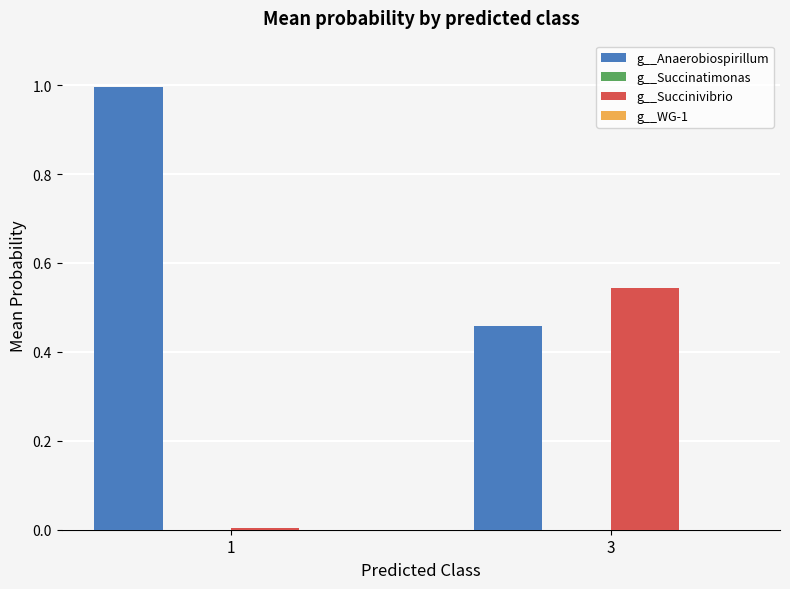

Are the bars grouped side by side (vs. stacked)?

Yes